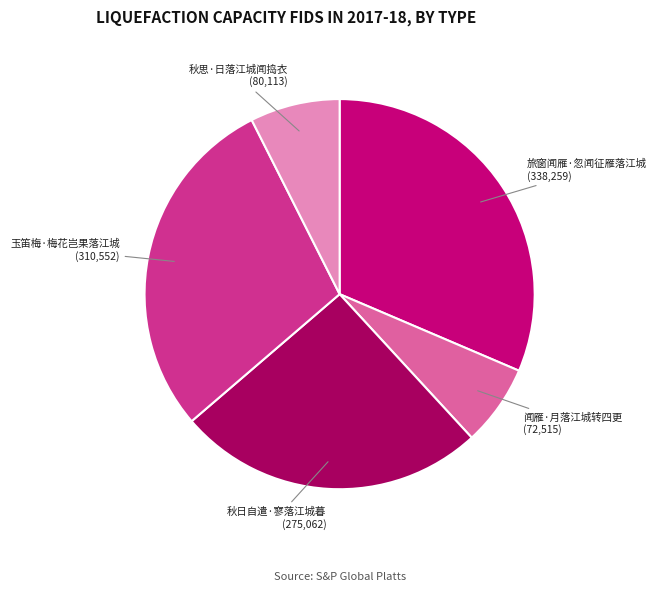

Is 秋日自遣·寥落江城暮 the majority of the pie?

No